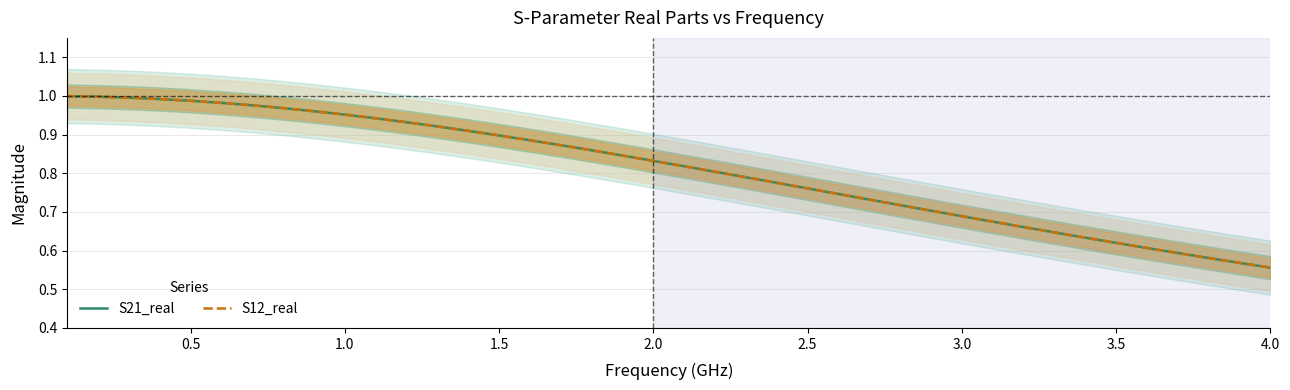

Reading left to right, transcribe all the data shown in this chart.

S21_real: 1.0	1.0	1.0	1.0	1.0	1.0	1.0	1.0	1.0	1.0	0.9	0.9	0.9	0.9	0.9	0.9	0.9	0.9	0.8	0.8	0.8	0.8	0.8	0.8	0.8	0.7	0.7	0.7	0.7	0.7	0.7	0.7	0.6	0.6	0.6	0.6	0.6	0.6	0.6	0.6
S12_real: 1.0	1.0	1.0	1.0	1.0	1.0	1.0	1.0	1.0	1.0	0.9	0.9	0.9	0.9	0.9	0.9	0.9	0.9	0.8	0.8	0.8	0.8	0.8	0.8	0.8	0.7	0.7	0.7	0.7	0.7	0.7	0.7	0.6	0.6	0.6	0.6	0.6	0.6	0.6	0.6